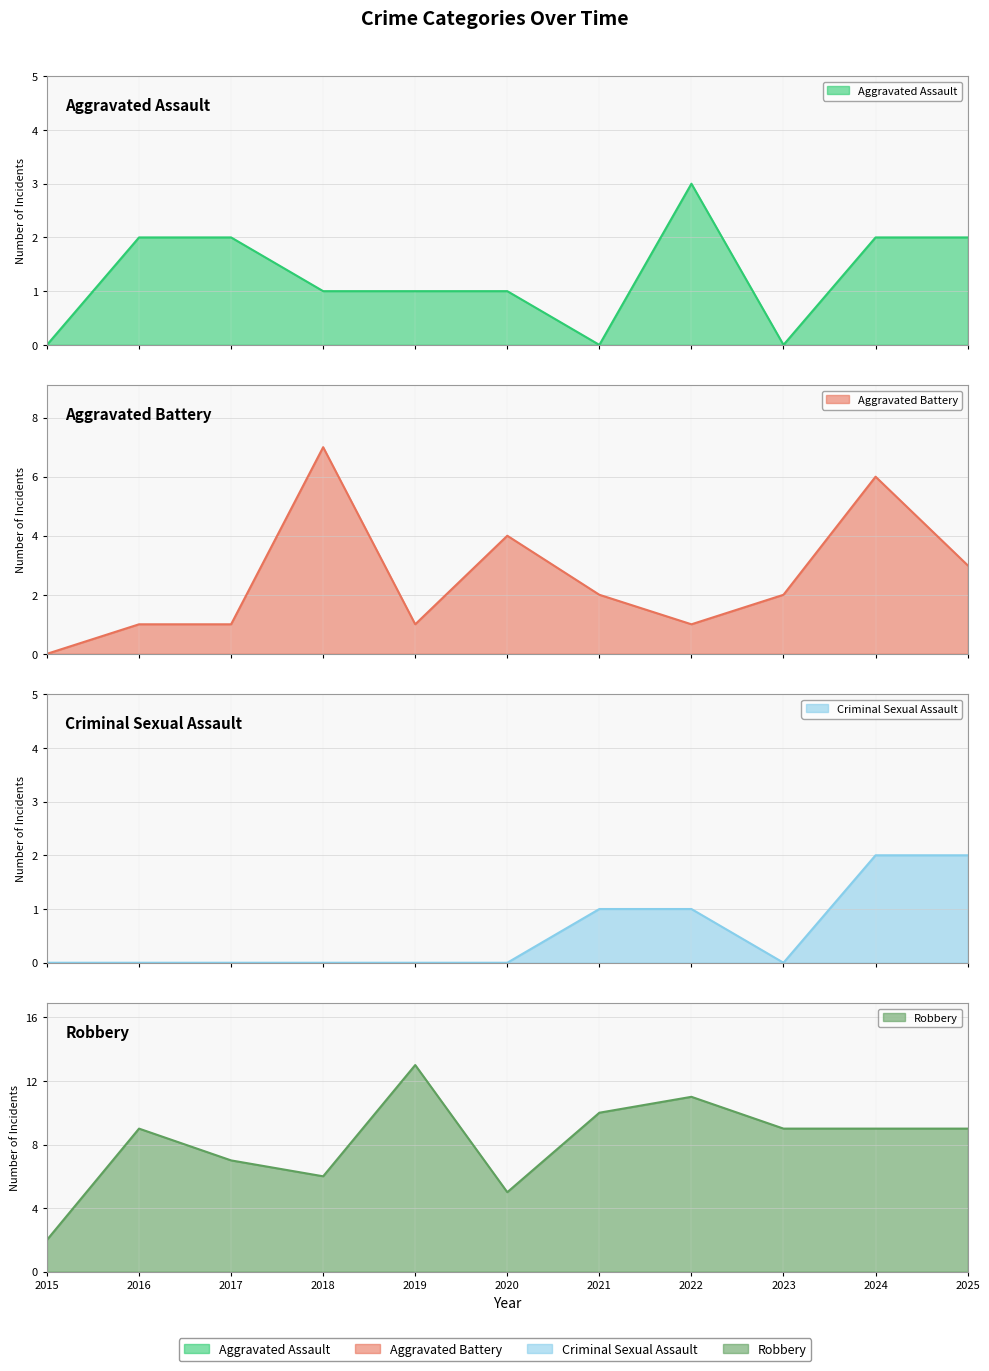

True or false: Robbery and Criminal Sexual Assault cross at least once.

False